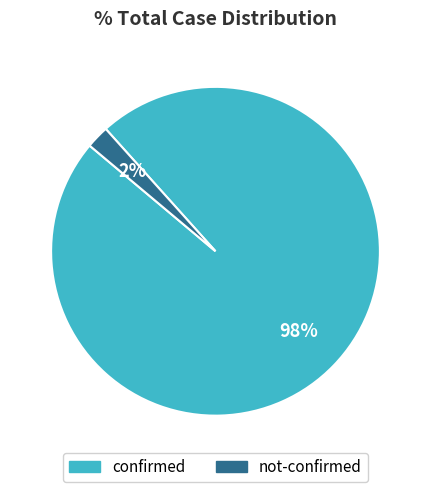

Which slice is the largest?

confirmed